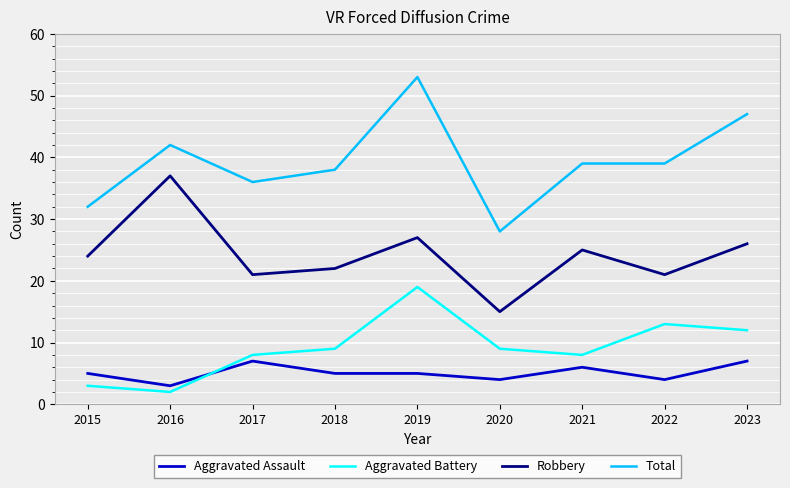

Rank the series by their maximum value, from highest to lowest.

Total, Robbery, Aggravated Battery, Aggravated Assault